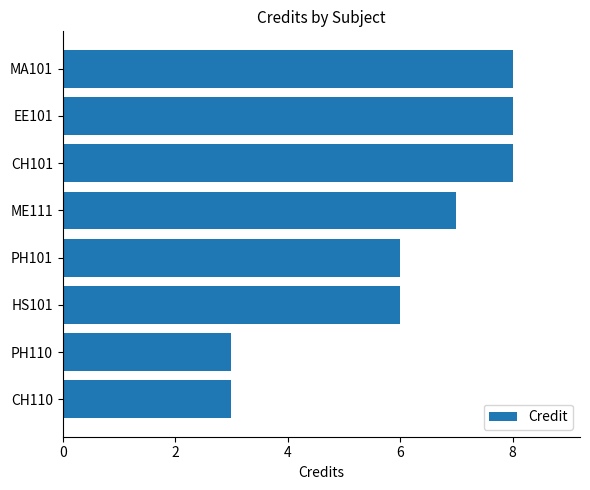

True or false: the data shows 8 at MA101.

True